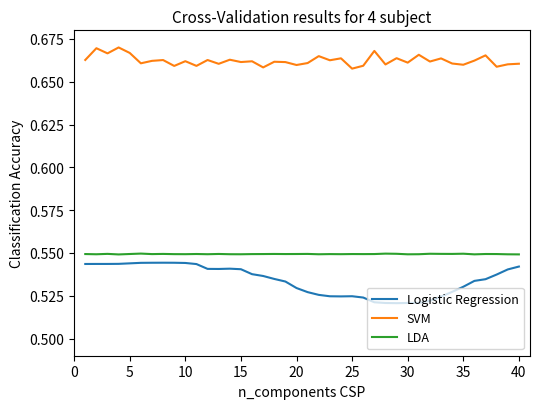

True or false: SVM and LDA intersect in this chart.

False